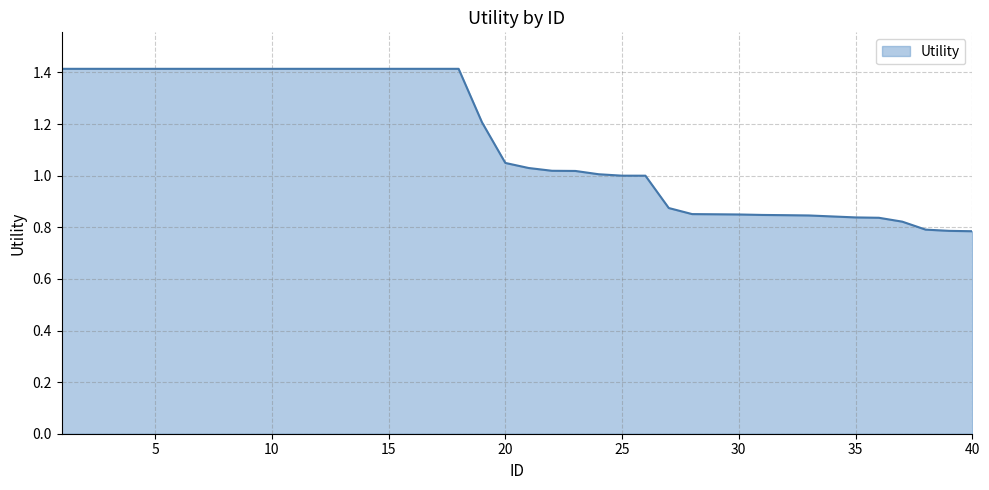

Does the chart have visible grid lines?

Yes